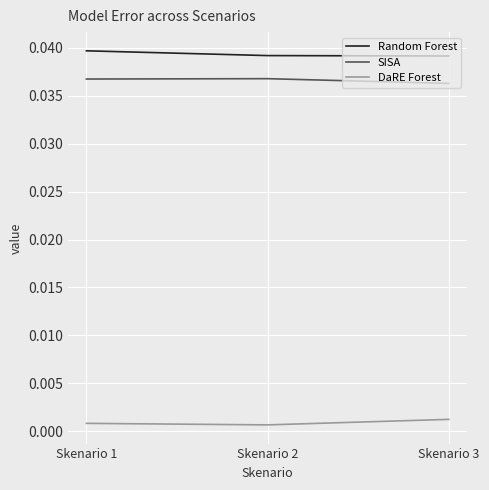

List the series in order of their peak value, lowest first.

DaRE Forest, SISA, Random Forest